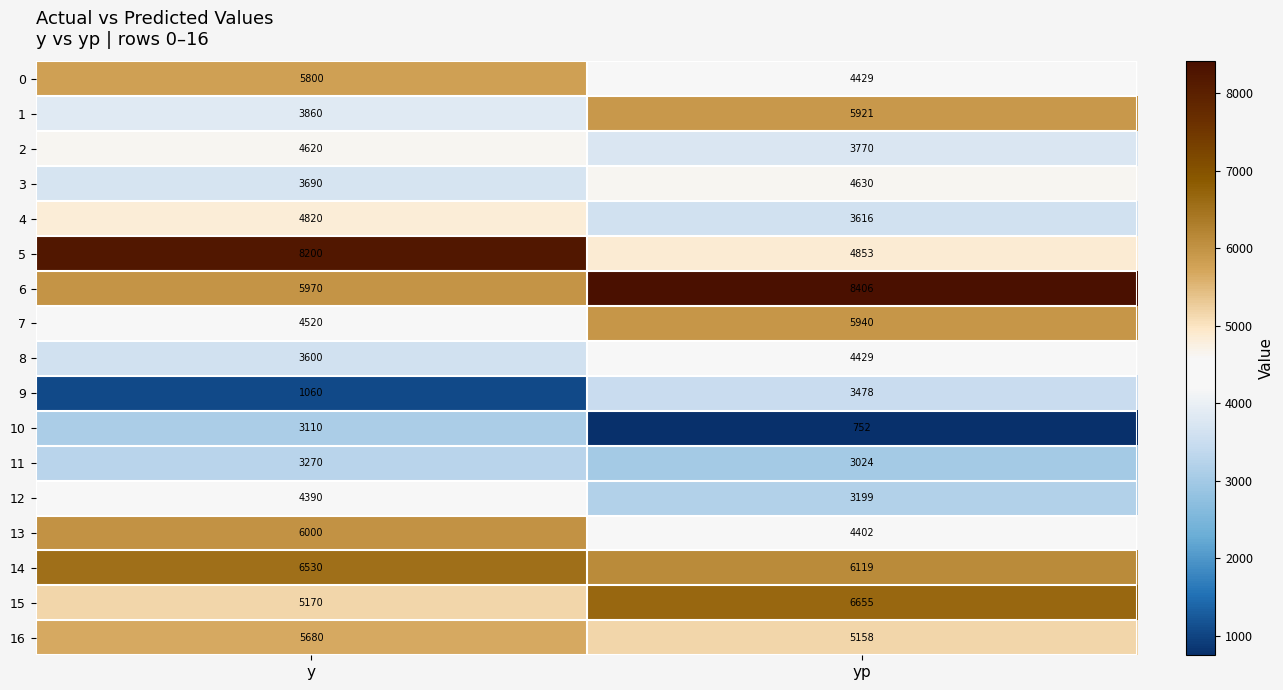

True or false: 8 has a value of 1962 at y.

False